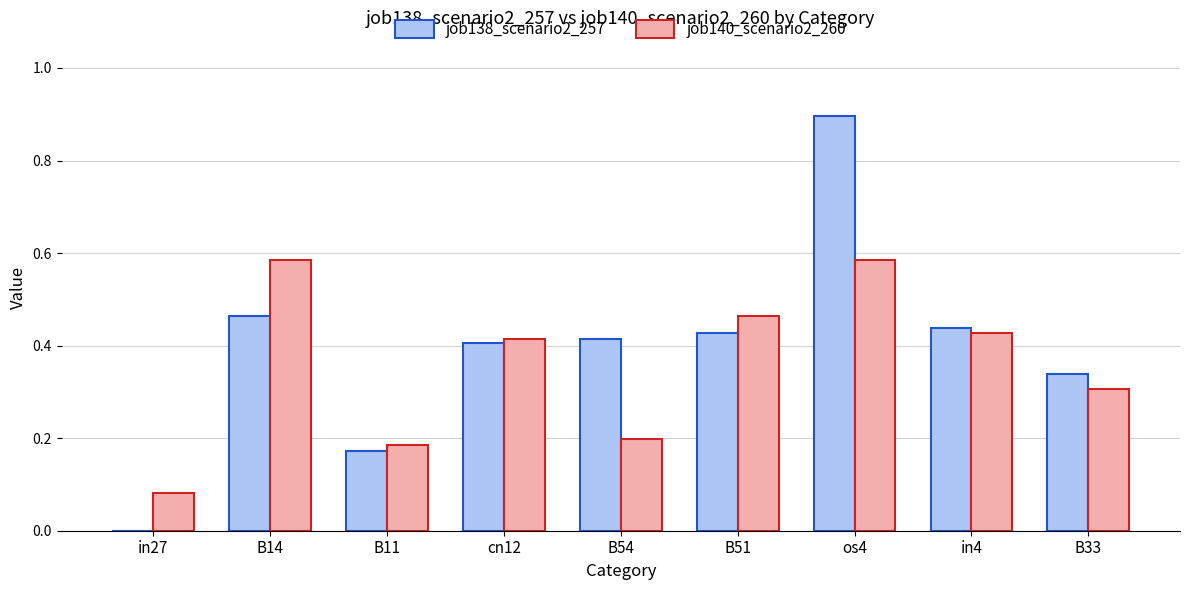

What is the sum of all job140_scenario2_260 values?

3.2